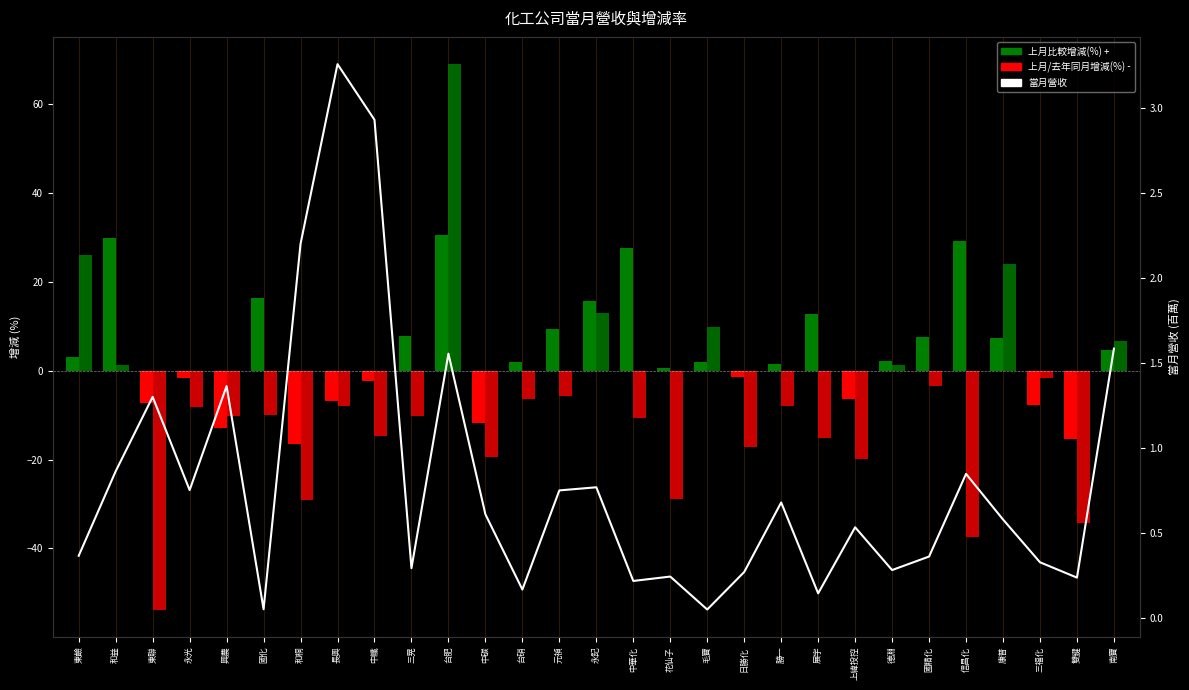

What is the difference between the maximum and minimum values?

3.2